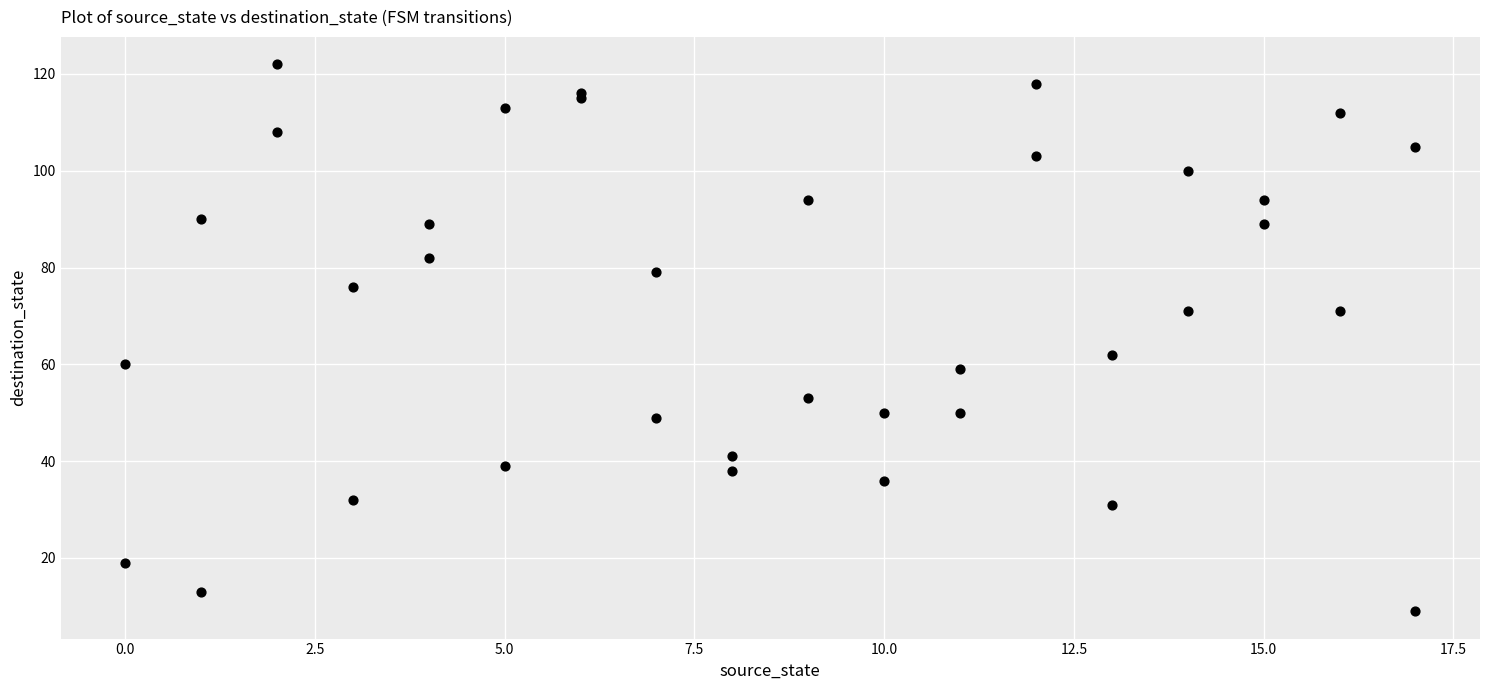

What Y value in the scatter plot is closest to 65?

62